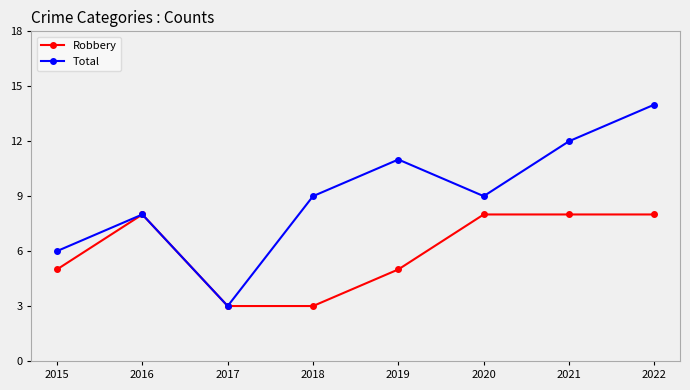

Is it true that Total equals 14 at 2022?

True